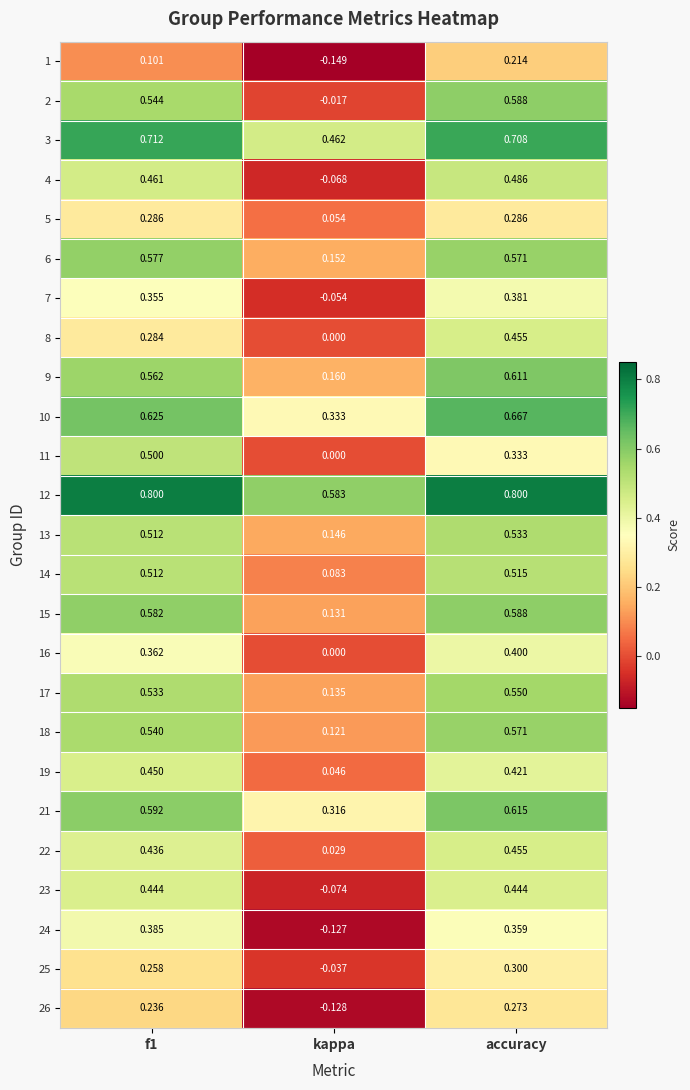

Which category has the lowest value in the 2 series?

kappa